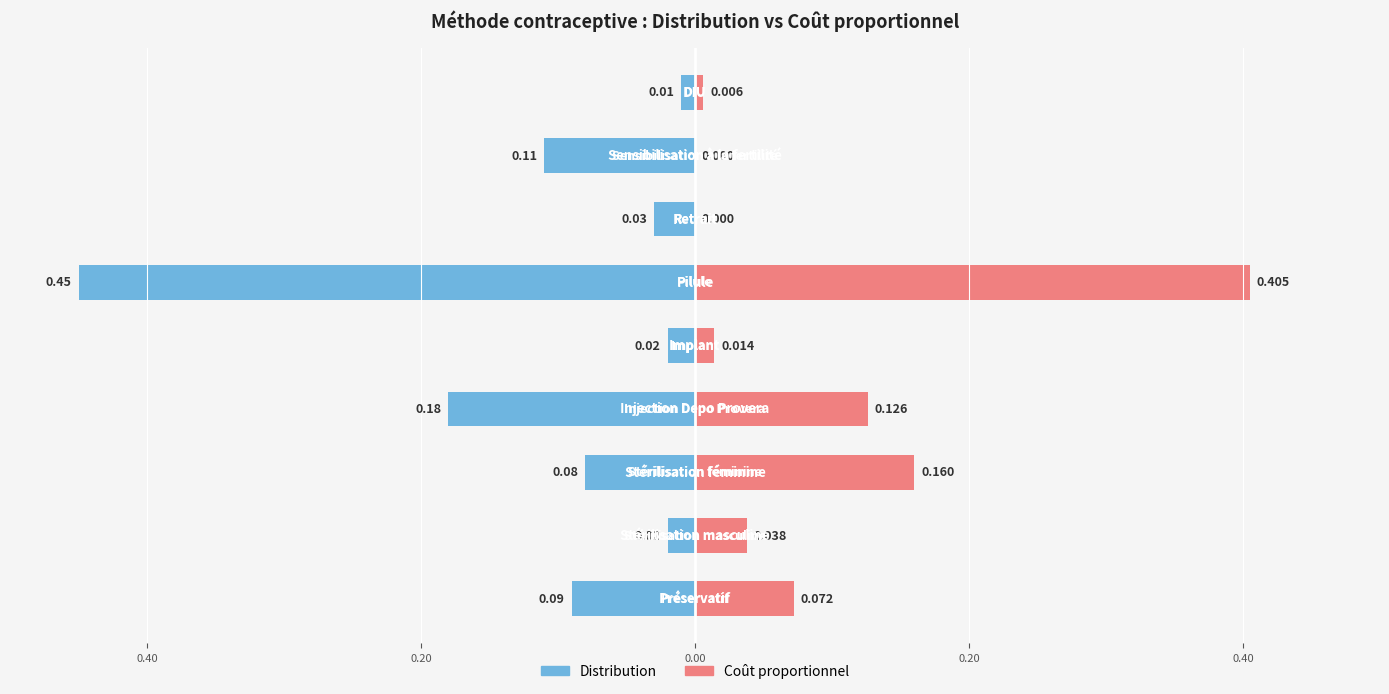

Which series changed the most between 0.60 and 0.40?

Distribution